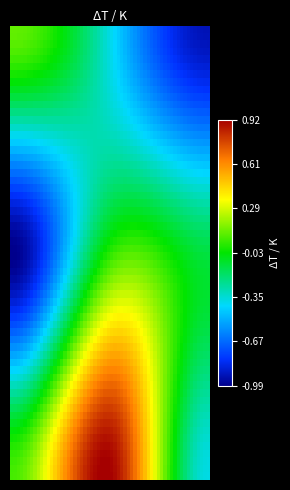

At how many categories does at least one series exceed 0?

2